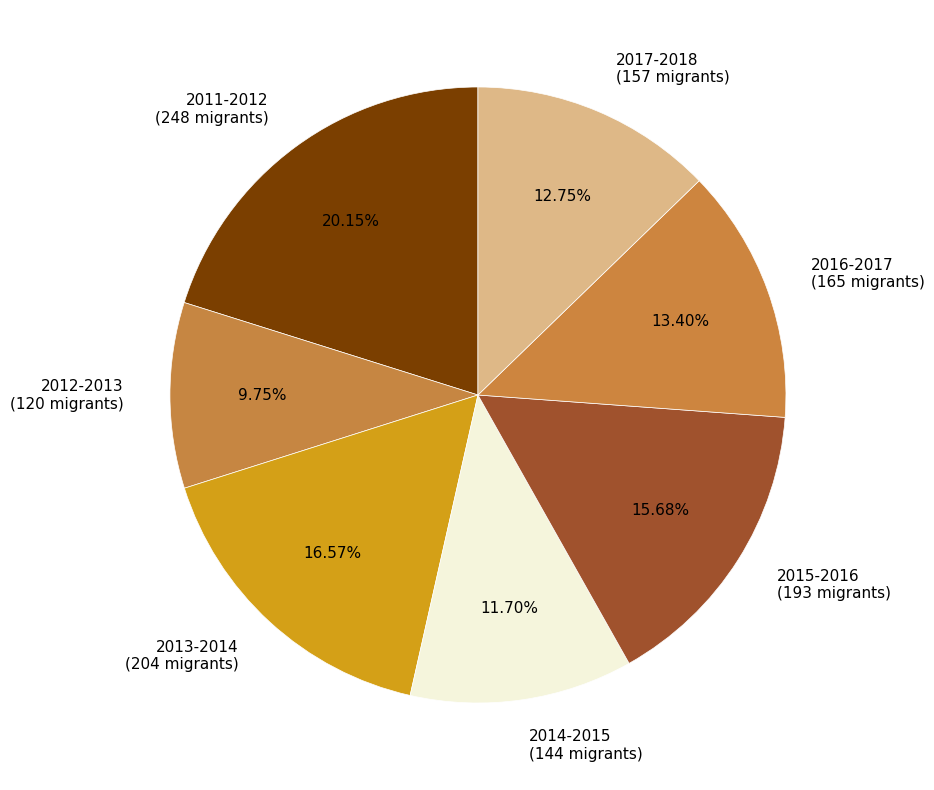

Rank the categories by value from lowest to highest.

2012-2013, 2014-2015, 2017-2018, 2016-2017, 2015-2016, 2013-2014, 2011-2012